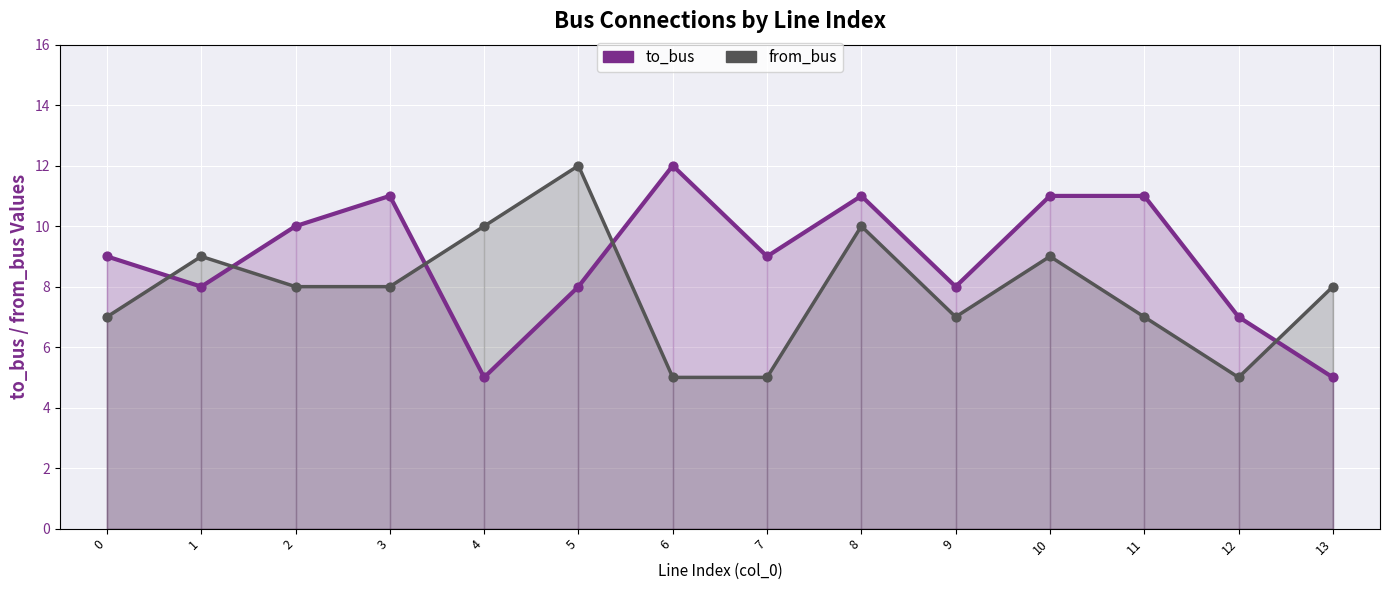

What is the total value across all series at 4?

15